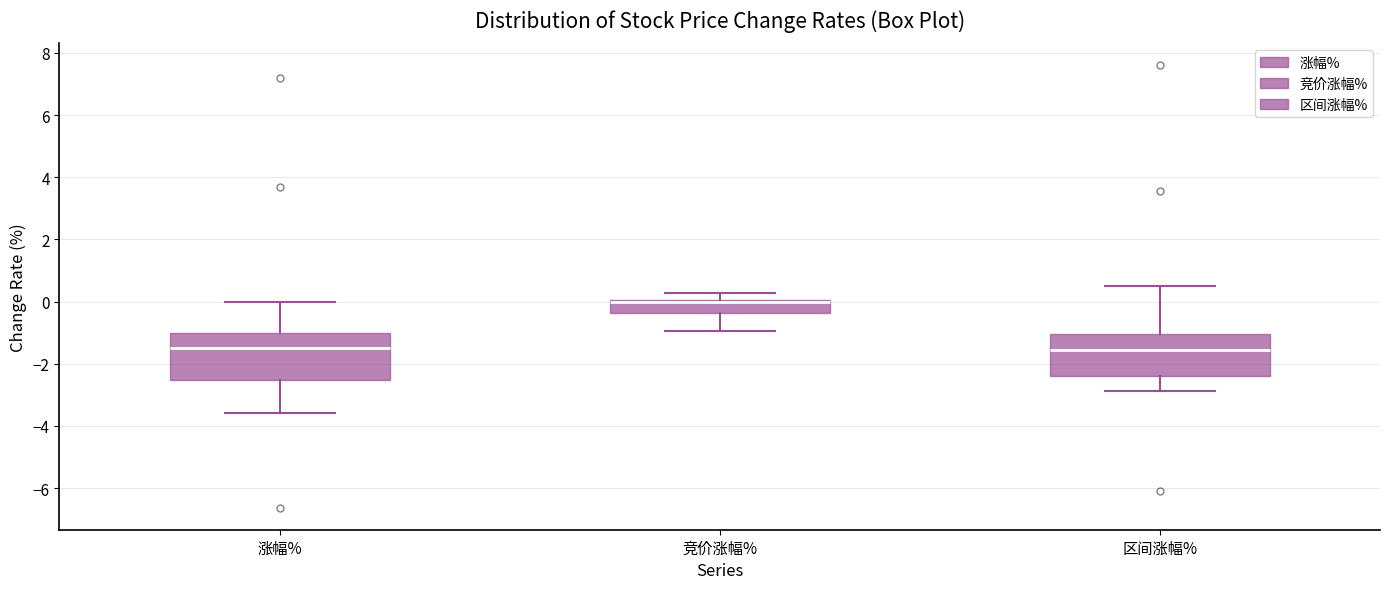

Reading left to right, read every box against the y-axis: the position of its median line, the range the box covers, and the ends of its whiskers. The values are not printed on the chart, so give them approximately, as read against the axis.

涨幅%: median -1.4, box -2.6 to -1.0, whiskers -3.6 to 0.0
竞价涨幅%: median 0.0 (drawn on the box's upper edge), box -0.4 to 0.0, whiskers -1.0 to 0.2
区间涨幅%: median -1.6, box -2.4 to -1.0, whiskers -2.8 to 0.6